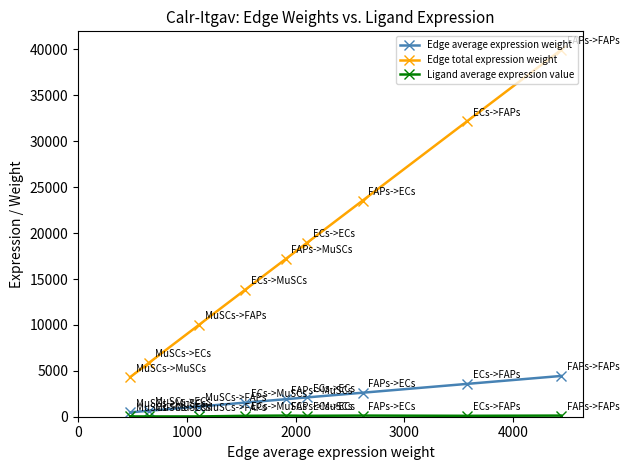

Which series has the largest range (max minus min)?

Edge total expression weight